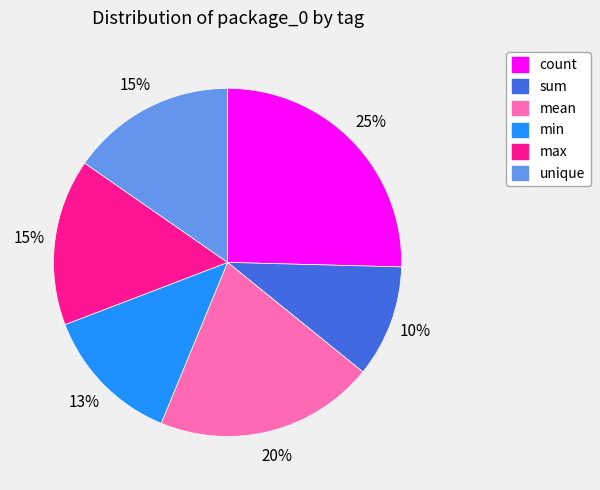

Does mean account for over 50% of the chart?

No